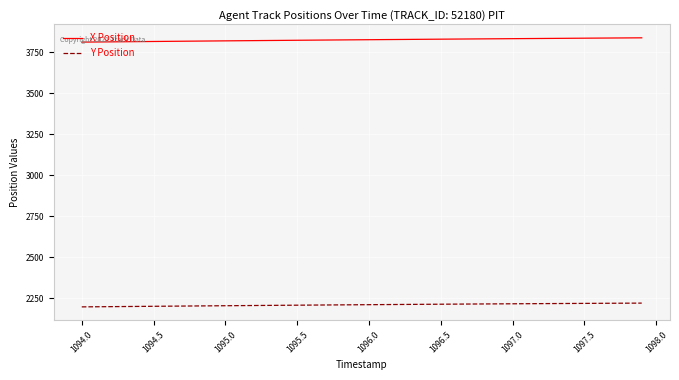

At how many categories does at least one series exceed 2819?

40